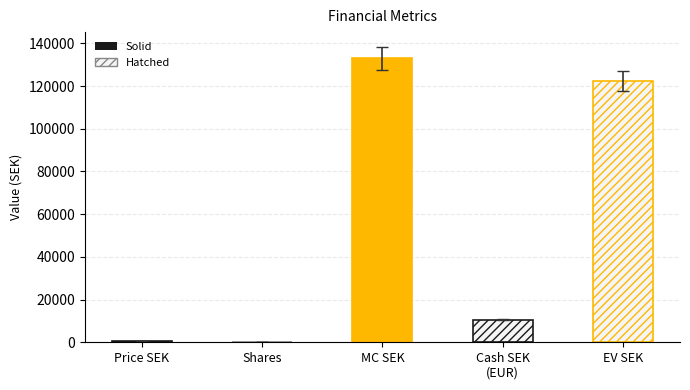

What is the greatest value displayed?

133030.0